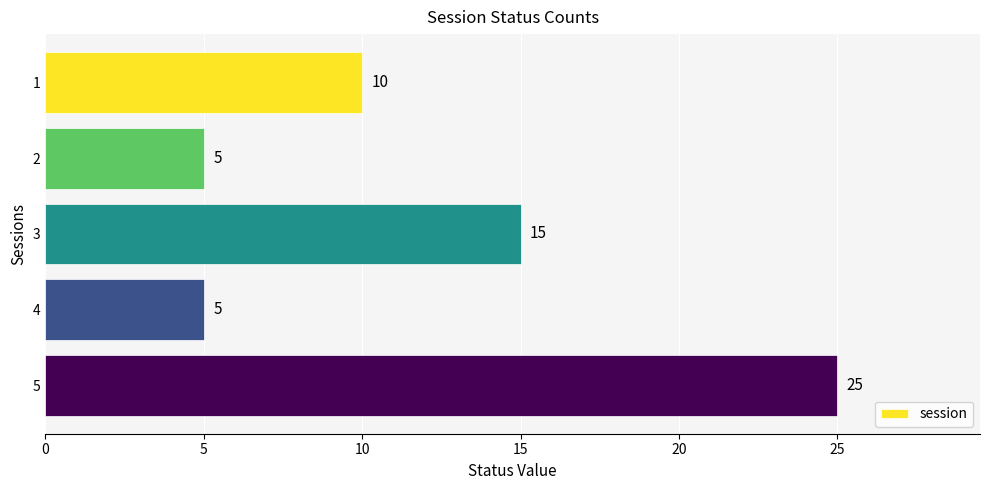

What is the value of the 1st bar from the top?

10